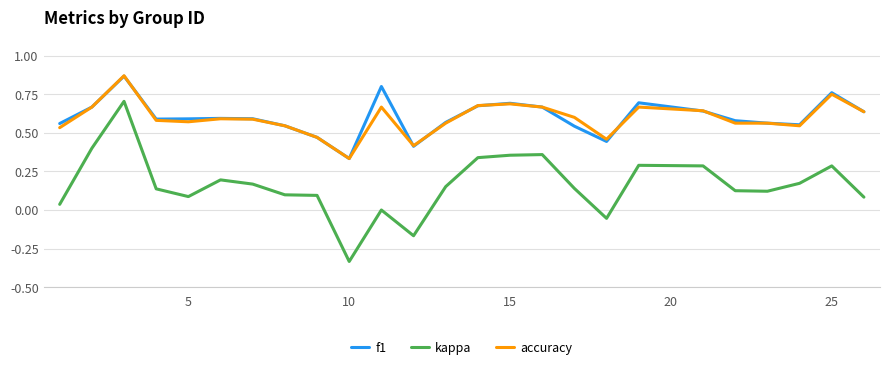

Which series has the largest range (max minus min)?

kappa